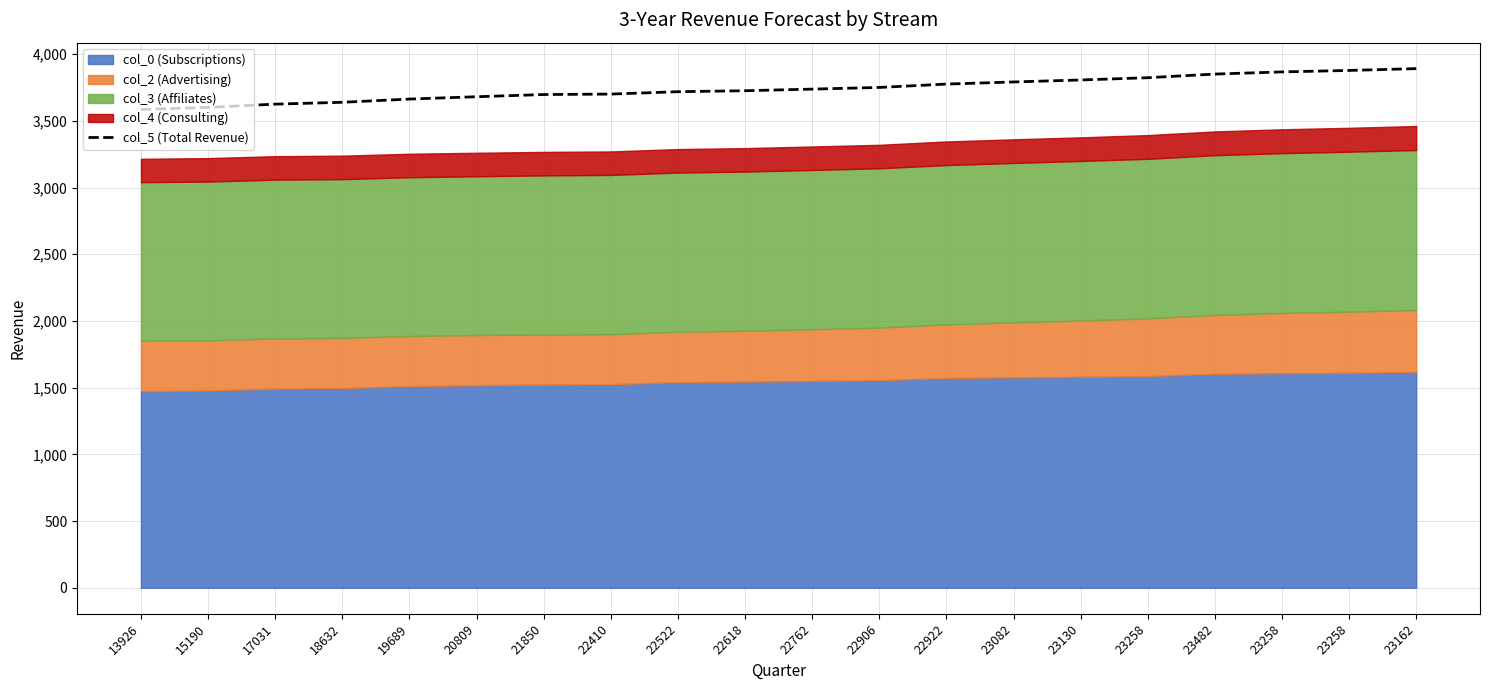

Which label corresponds to the smallest value in the chart?

13926